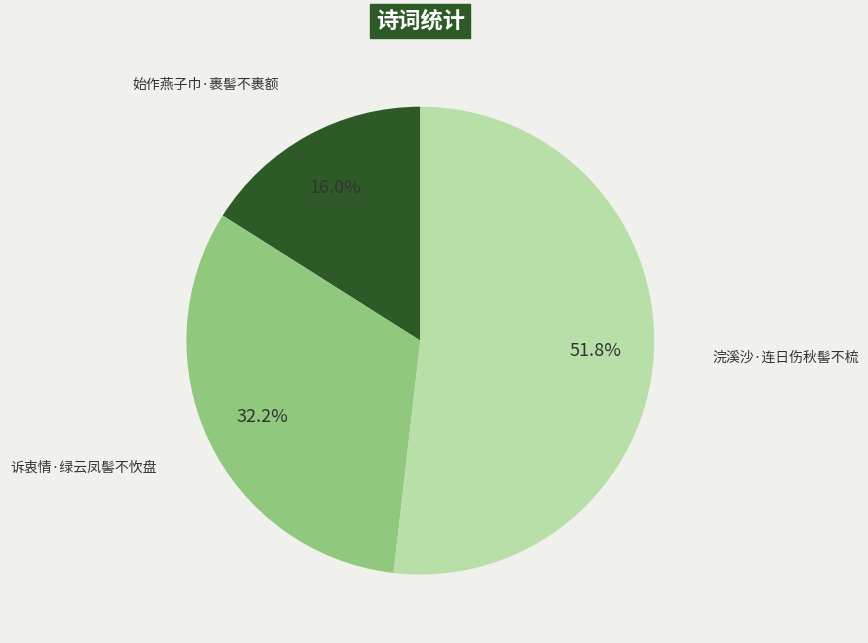

How many slices are in this pie chart?

3